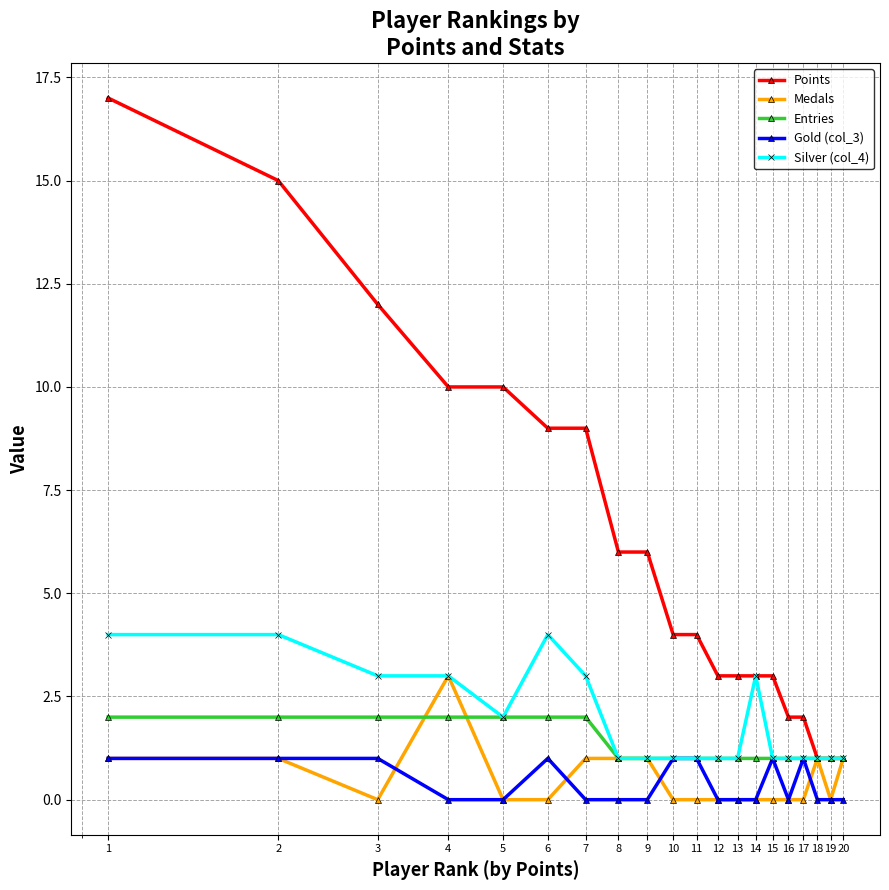

What is the value of the Points point at the 14th from the left?

3